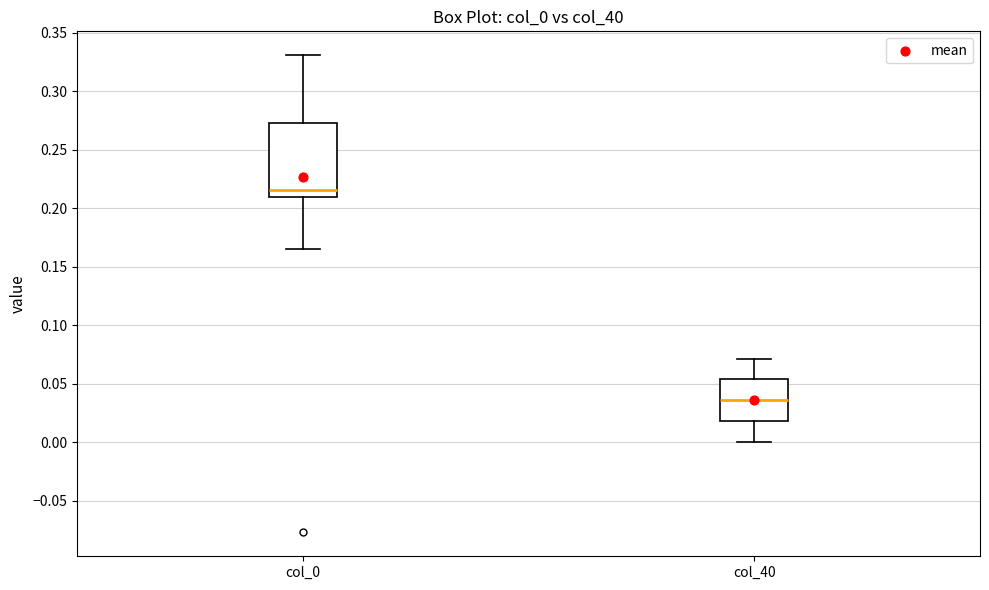

Where does the upper whisker of the box for col_40 end on the y-axis? The values are not printed on the chart, so give them approximately, as read against the axis.

0.070